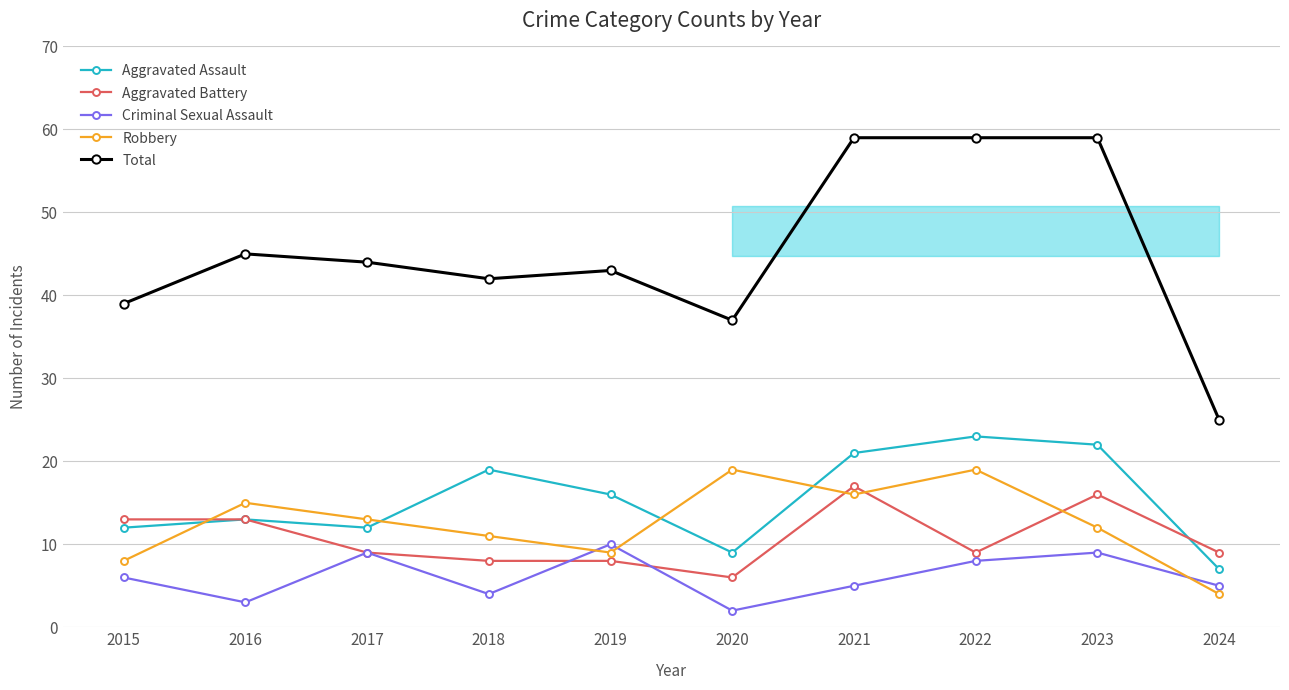

Which series has the largest range (max minus min)?

Total